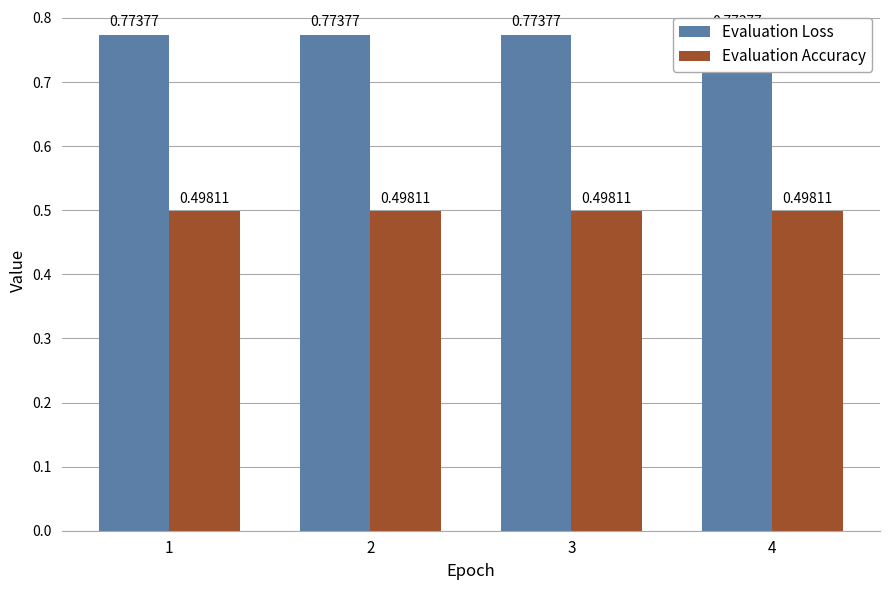

Reading left to right, transcribe all the data shown in this chart.

Evaluation Loss: 1=0.8	2=0.8	3=0.8	4=0.8
Evaluation Accuracy: 1=0.5	2=0.5	3=0.5	4=0.5